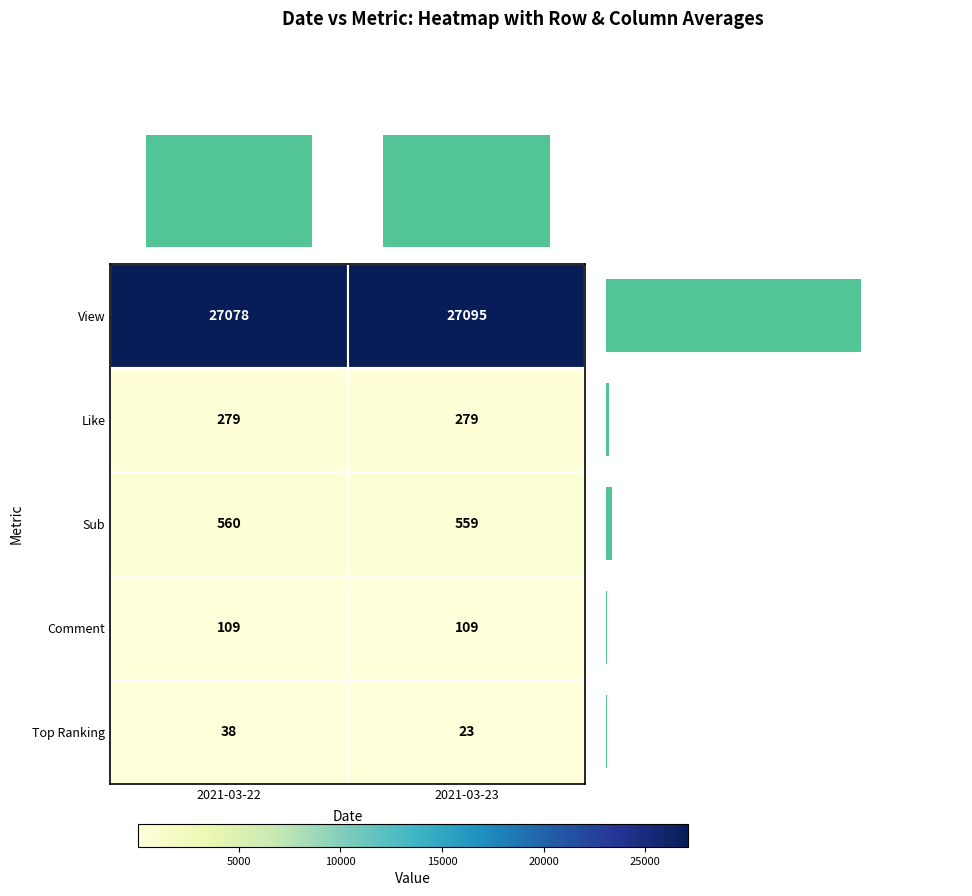

What is the difference between the values at Like and Comment?

170.0